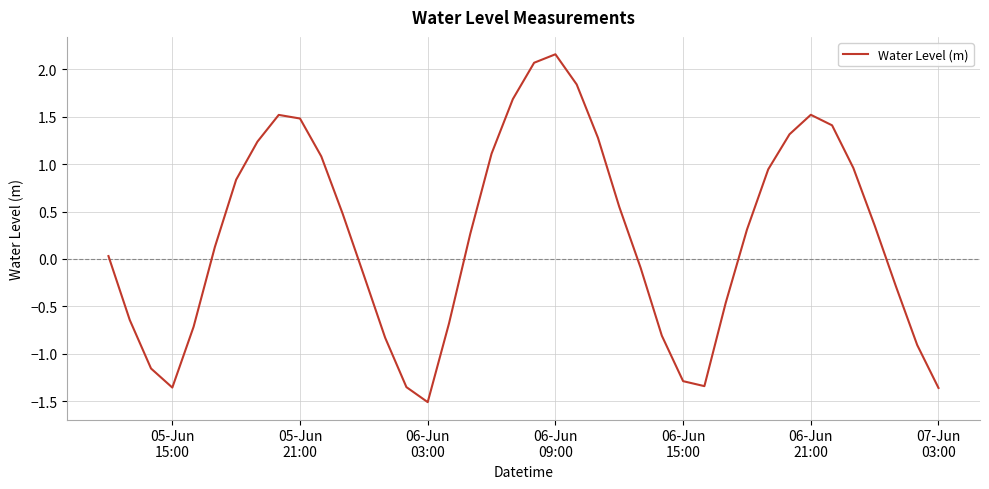

How many values are below zero?

17